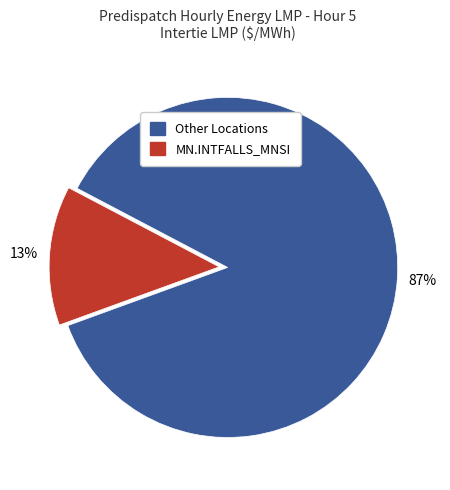

To the nearest percent, what is the average slice percentage?

50%